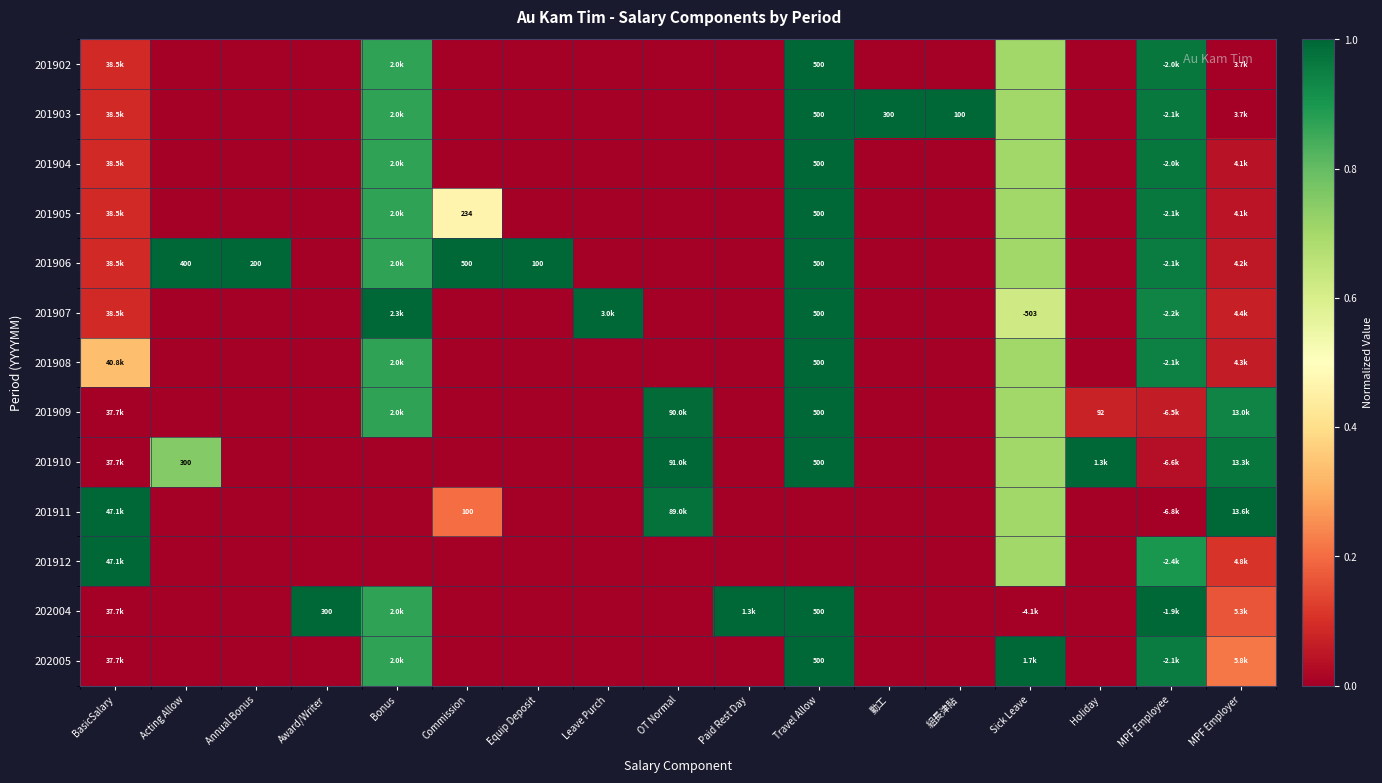

Which category has the highest value across all series?

Travel Allow